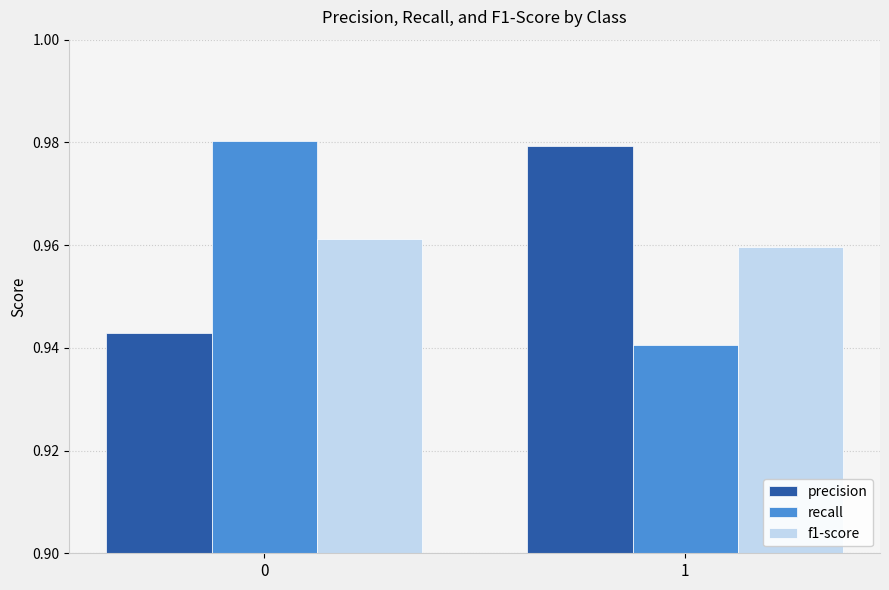

The value of f1-score at 1 is 1.7. True or false?

False